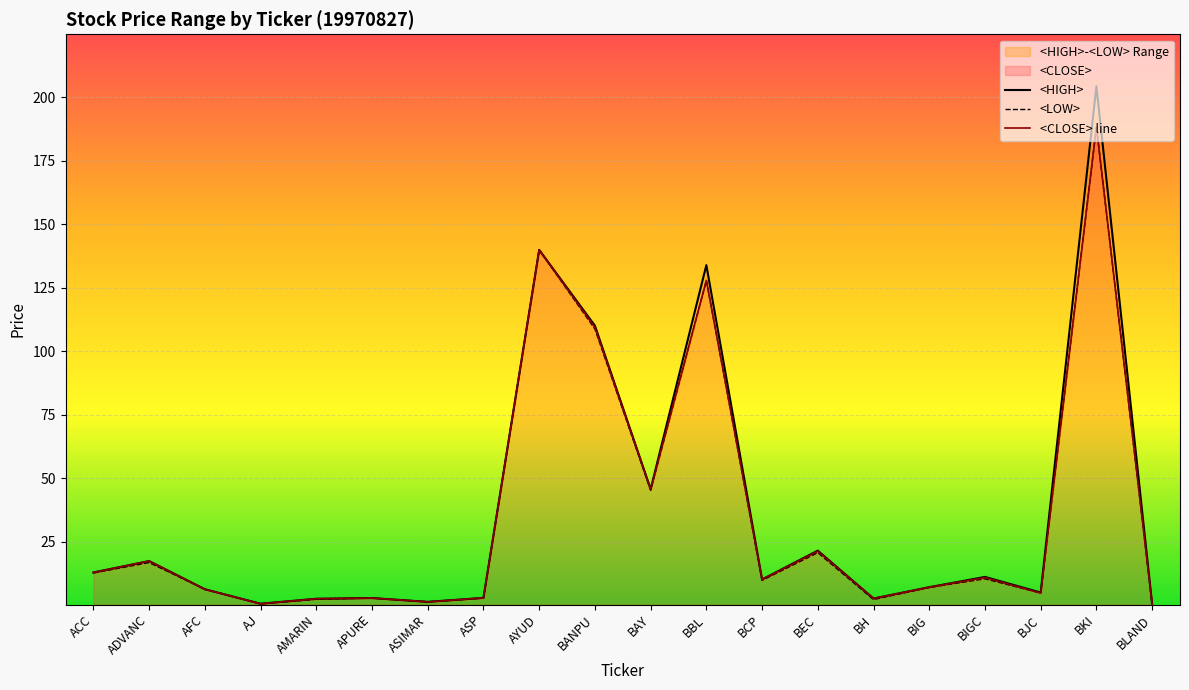

Which category has the lowest value in the <HIGH> series?

BLAND